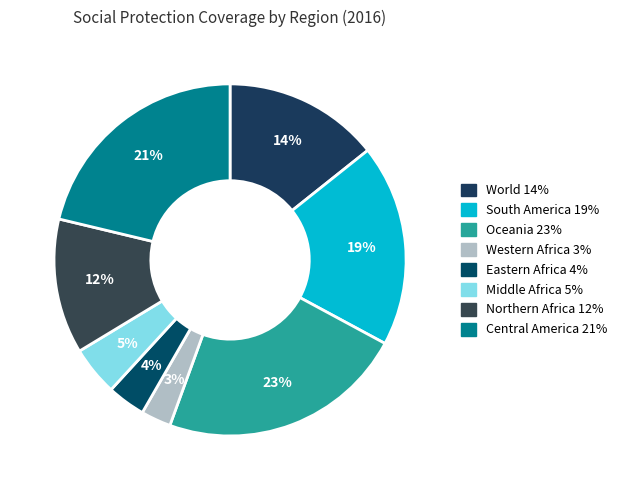

True or false: Western Africa accounts for 12% of the total.

False